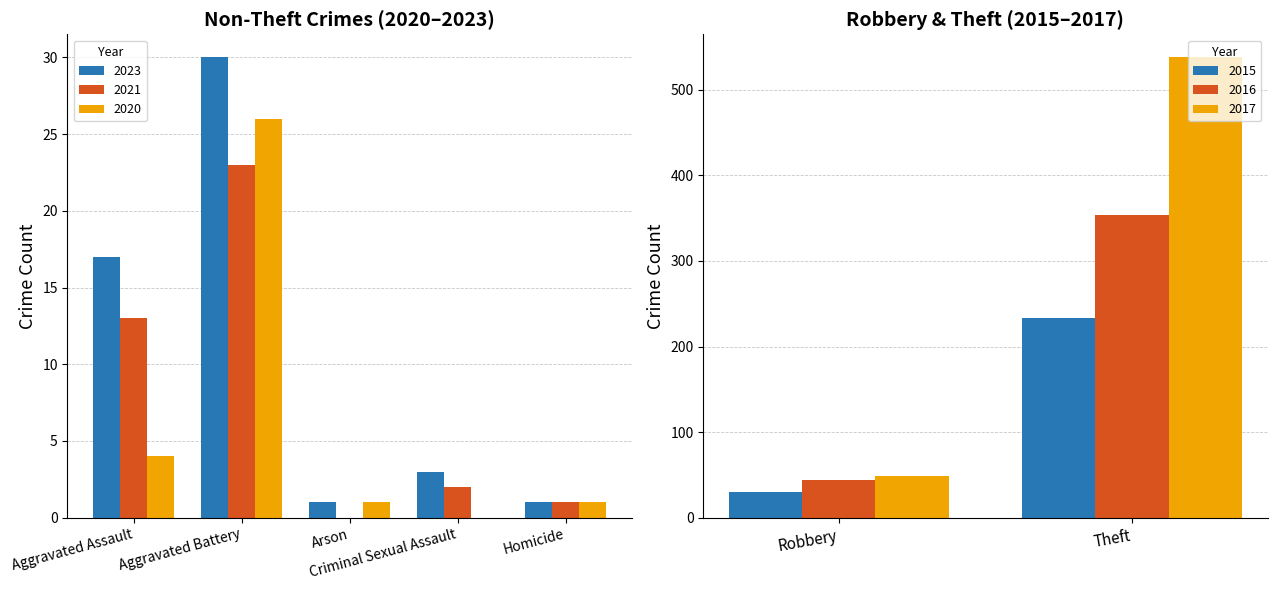

How many values in 2020 are above zero?

4